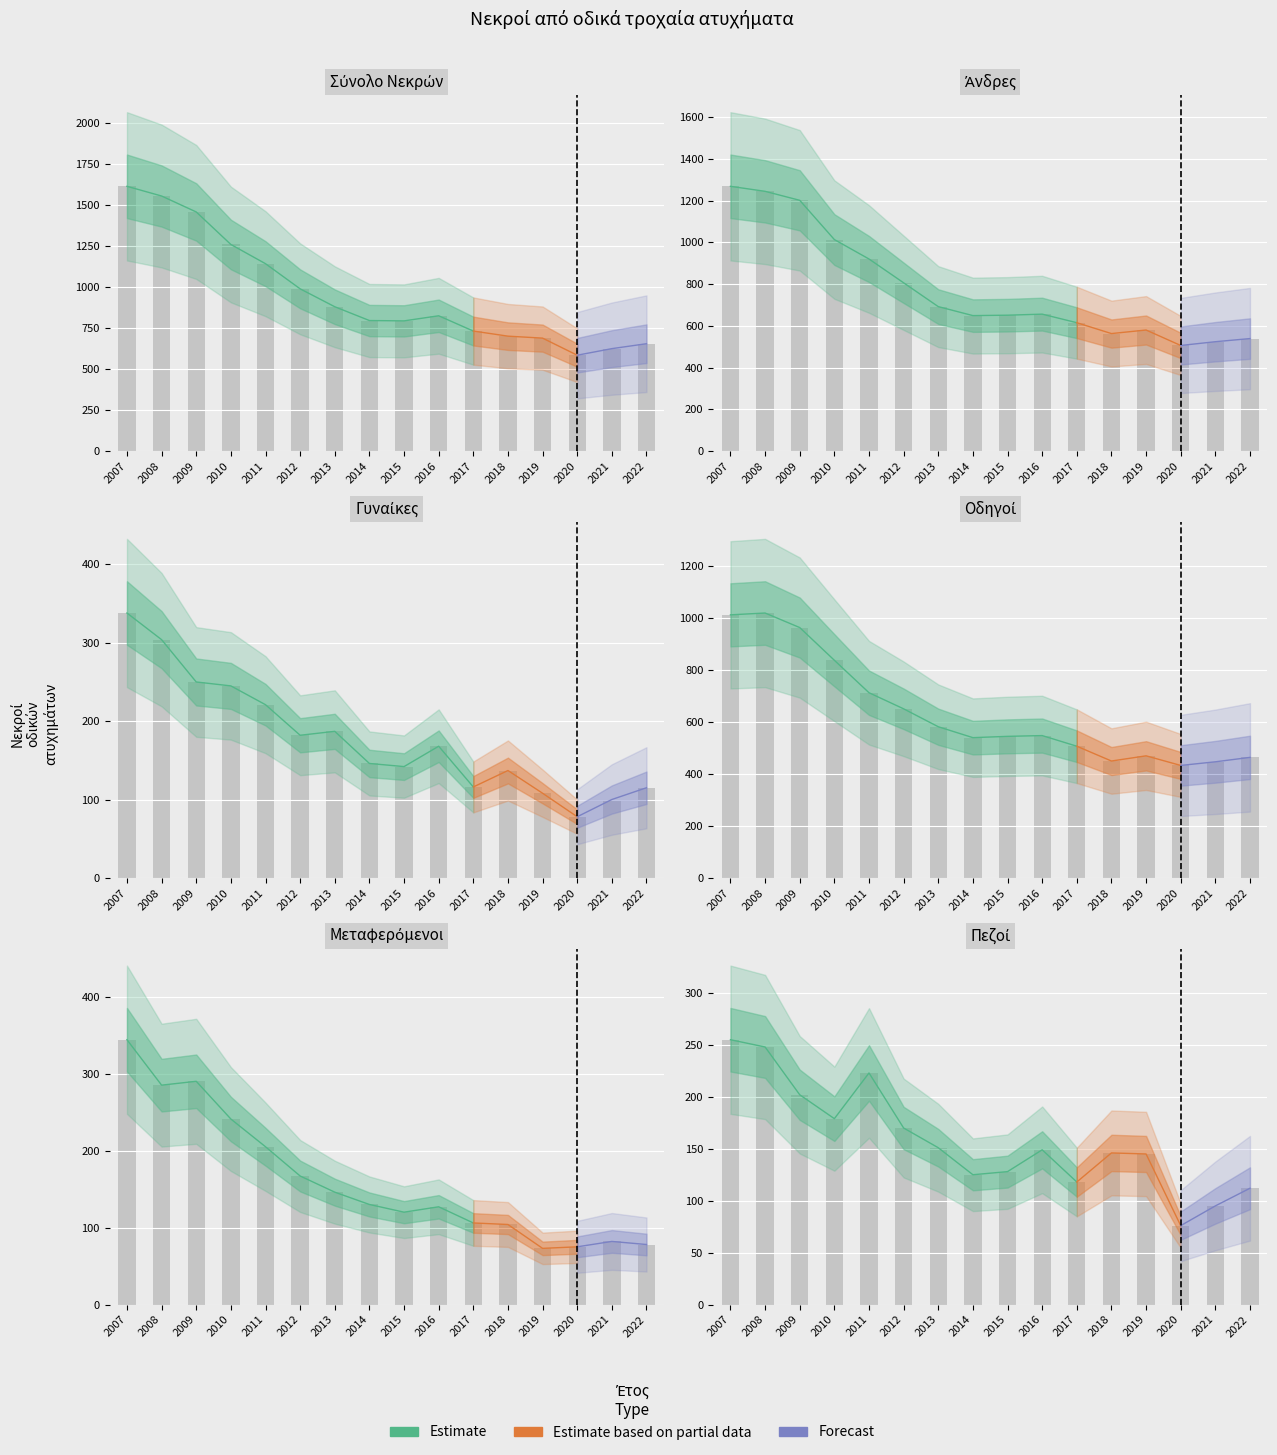

Is the value of Μεταφερόμενοι at 2017 greater than the value of Οδηγοί at 2014?

No